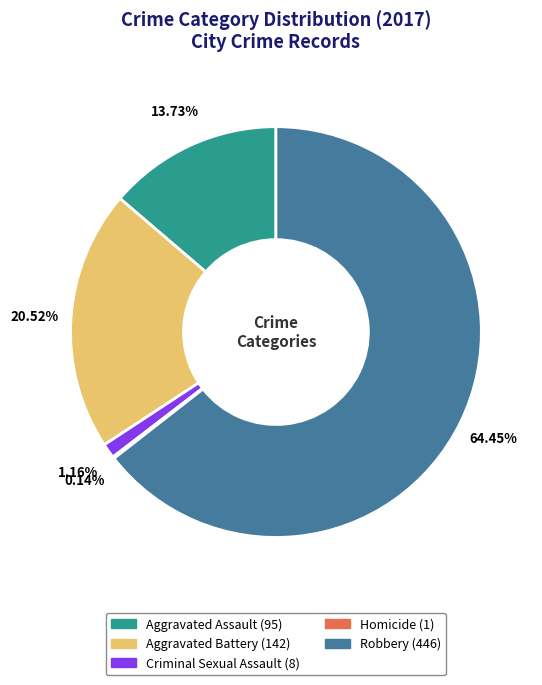

Do Robbery and Aggravated Assault together represent more than half of the pie?

Yes